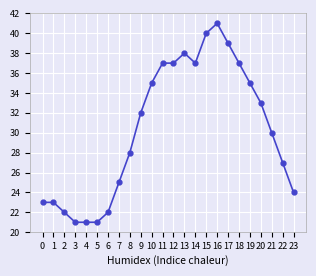

True or false: the data shows 53 at 10.

False